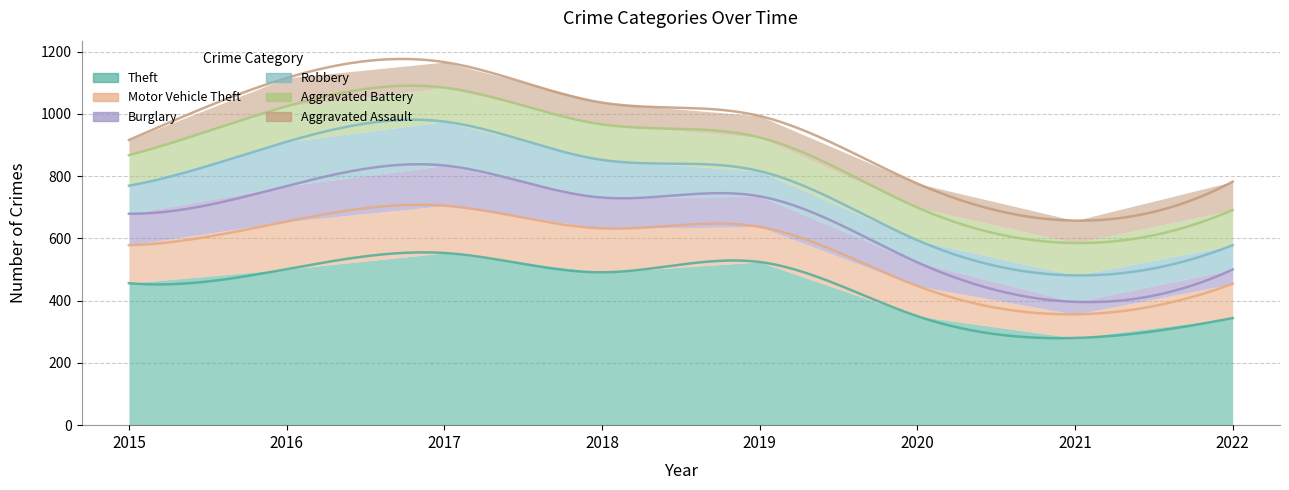

Reading left to right, transcribe all the data shown in this chart.

Theft: 2015=456	2016=501	2017=553	2018=491	2019=524	2020=350	2021=280	2022=344
Motor Vehicle Theft: 2015=122	2016=153	2017=152	2018=141	2019=113	2020=97	2021=76	2022=110
Burglary: 2015=101	2016=114	2017=129	2018=99	2019=98	2020=76	2021=40	2022=46
Robbery: 2015=90	2016=142	2017=141	2018=121	2019=81	2020=71	2021=85	2022=78
Aggravated Battery: 2015=98	2016=114	2017=109	2018=114	2019=108	2020=105	2021=104	2022=113
Aggravated Assault: 2015=49	2016=91	2017=82	2018=70	2019=69	2020=77	2021=72	2022=91